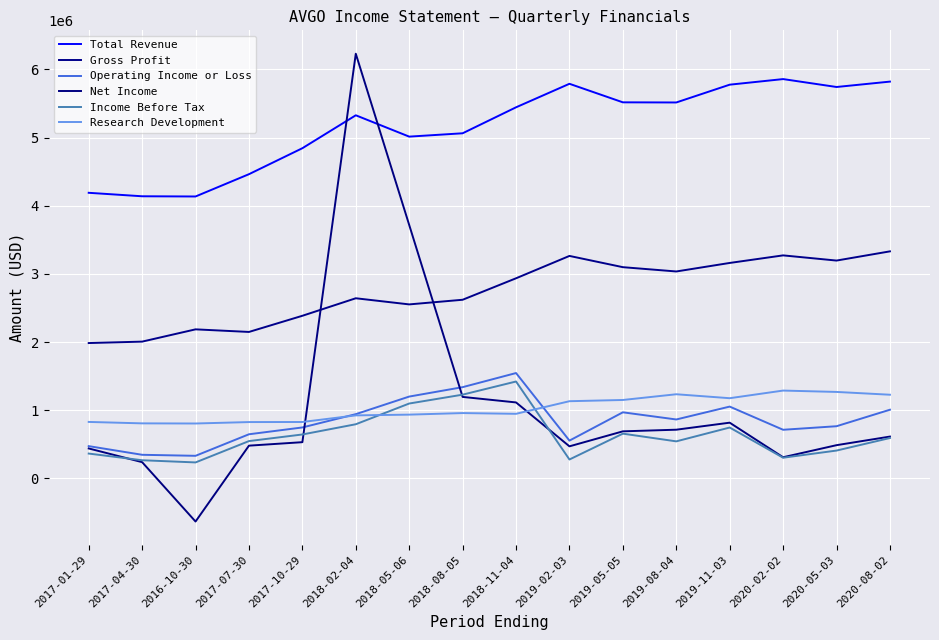

What is the label of the 6th point from the right?

2019-05-05